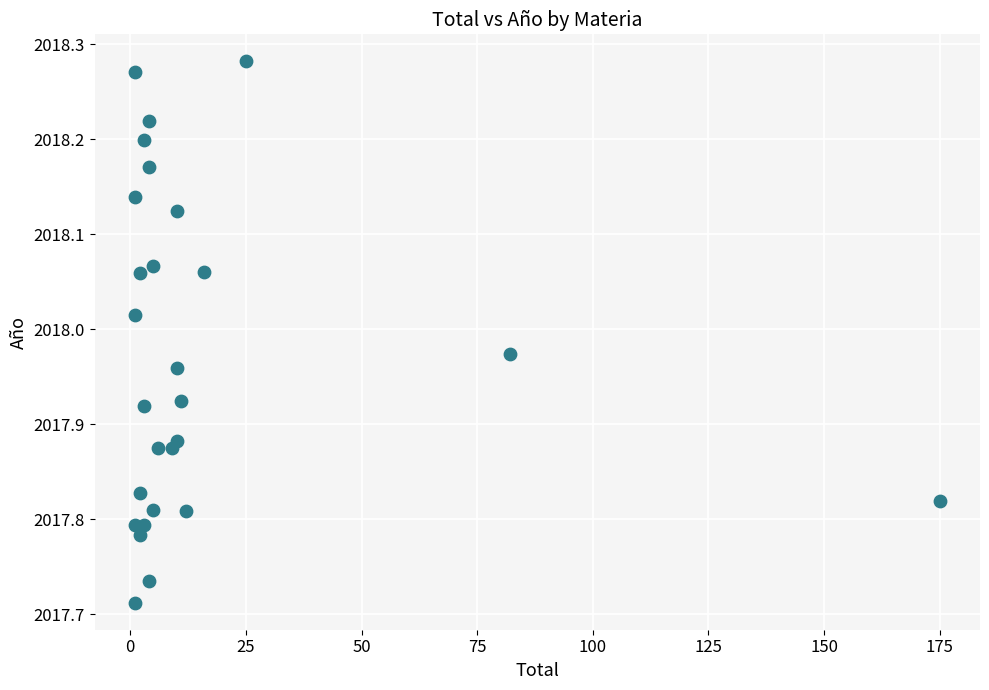

What is the range of Y values (max minus min)?

0.6